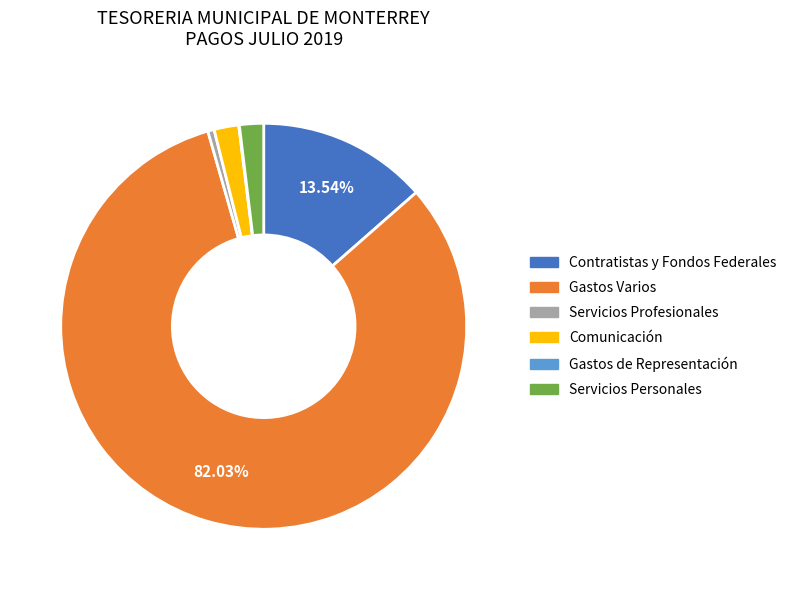

Which slice is the largest?

Gastos Varios